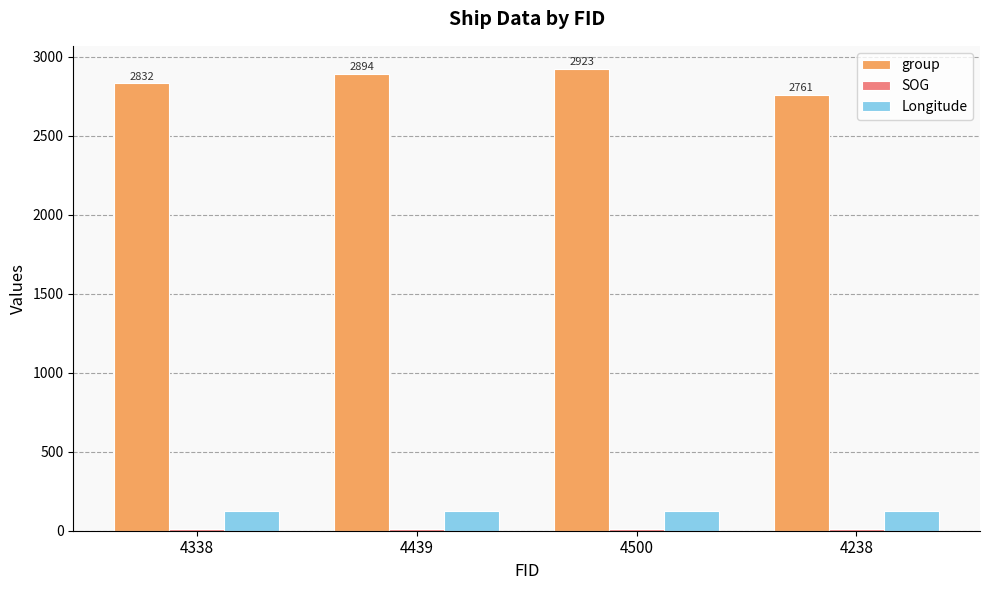

True or false: group has a value of 4173.4 at 4238.

False